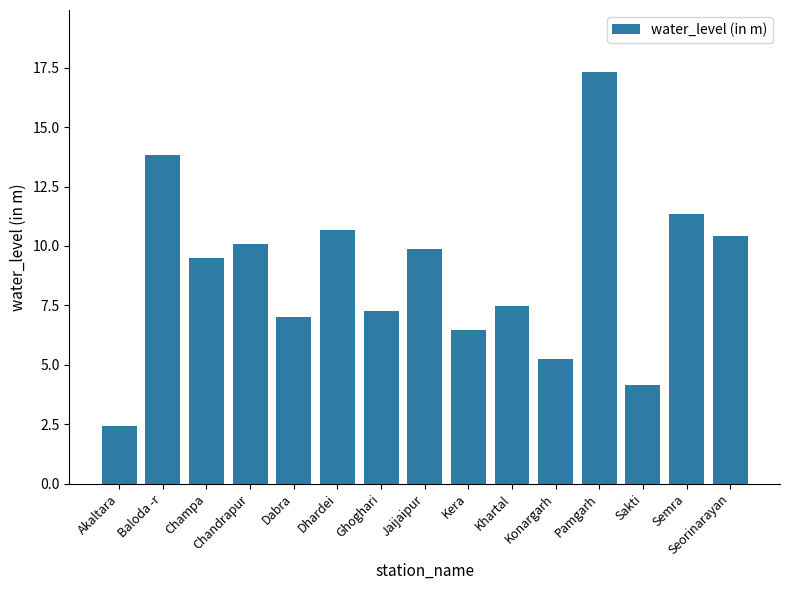

What is the maximum value shown in the chart?

17.3